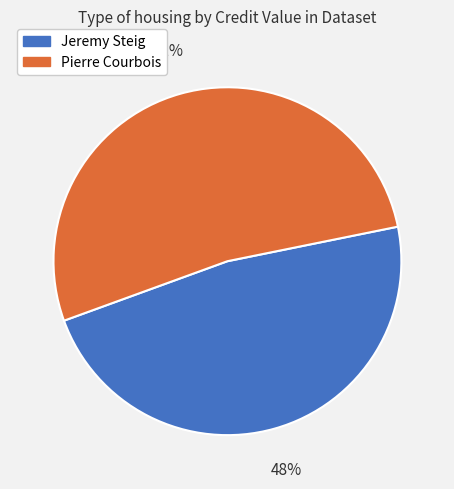

Is there any slice that represents more than half of the pie?

Yes